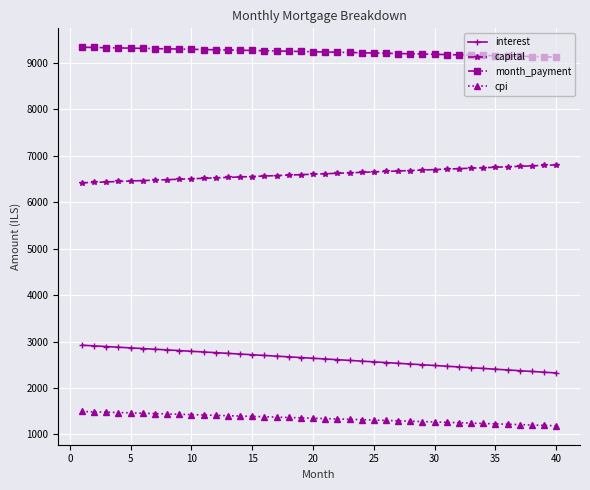

What is the difference between the maximum and minimum values in the cpi series?

308.3